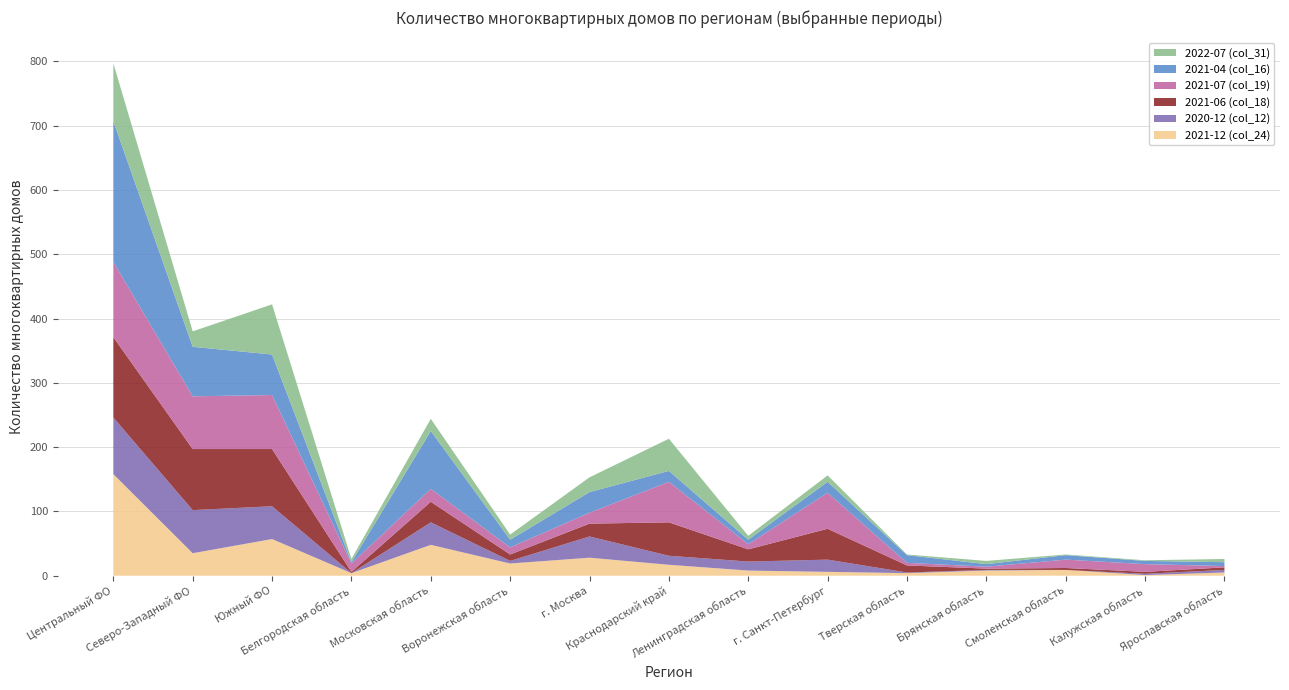

Reading right to left, extract all data points from this chart.

2021-12 (col_24): 5	1	9	8	4	6	8	17	28	19	48	4	57	35	158
2020-12 (col_12): 4	2	0	1	1	19	14	14	33	4	35	0	51	67	88
2021-06 (col_18): 4	3	3	2	11	48	19	52	20	10	32	2	89	95	125
2021-07 (col_19): 2	12	13	3	4	56	8	63	17	11	20	13	84	82	117
2021-04 (col_16): 6	5	7	4	12	17	7	17	32	12	90	2	63	77	219
2022-07 (col_31): 5	1	1	5	1	10	6	50	23	8	19	5	78	24	90